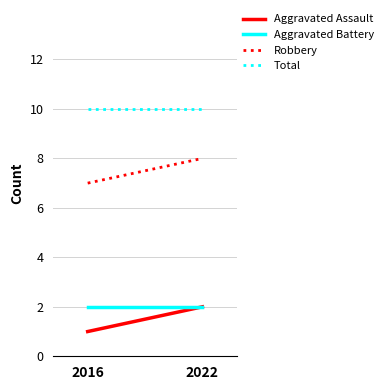

Rank the series by their maximum value, from lowest to highest.

Aggravated Assault, Aggravated Battery, Robbery, Total